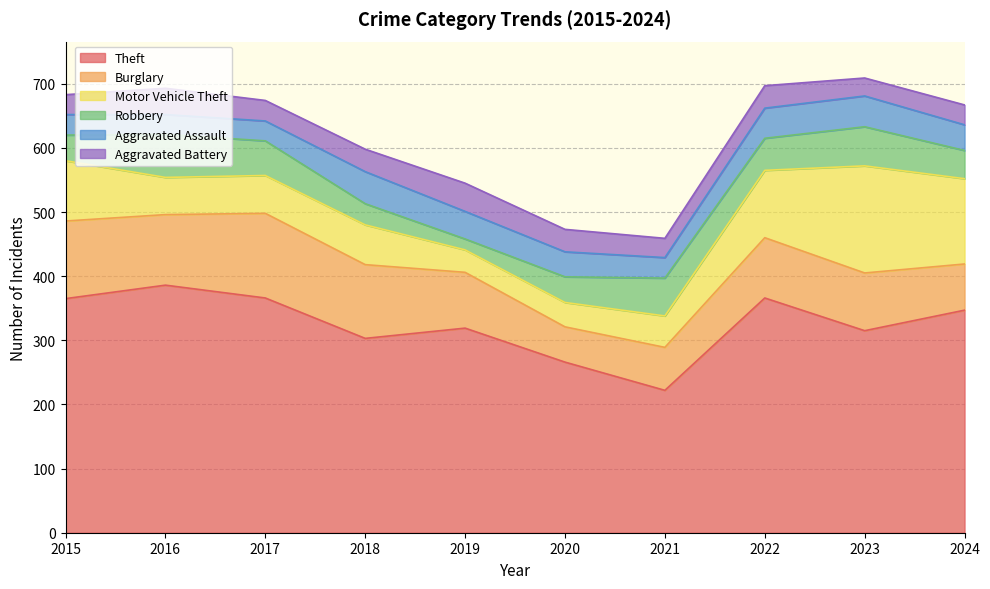

How many times do Motor Vehicle Theft and Burglary cross each other?

1